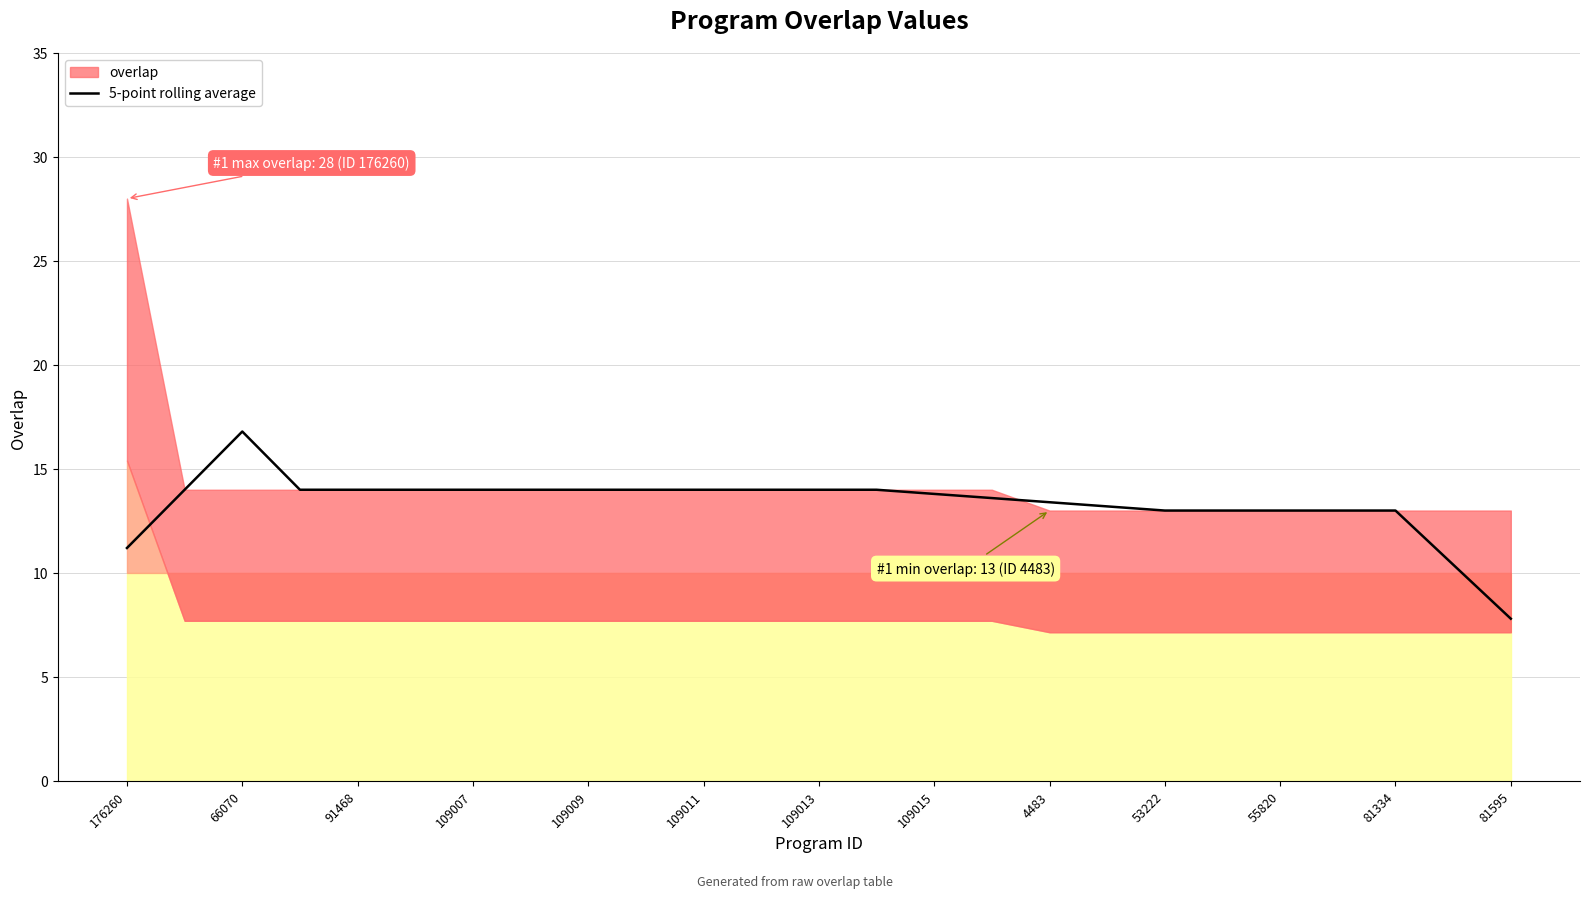

What is the highest value of the 5-point rolling average series?

16.8